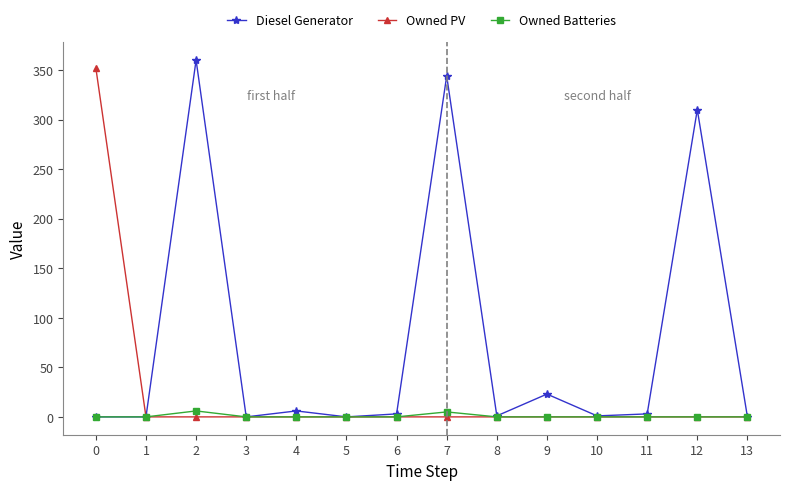

Rank the series by their average value, from lowest to highest.

Owned Batteries, Owned PV, Diesel Generator